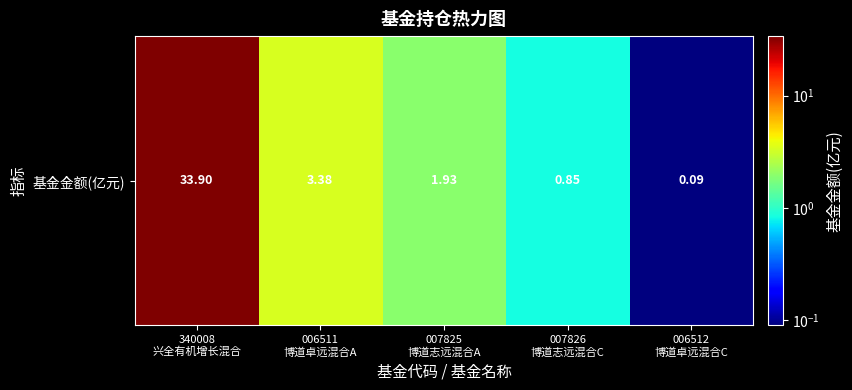

Where does the data first go above 1?

340008
兴全有机增长混合